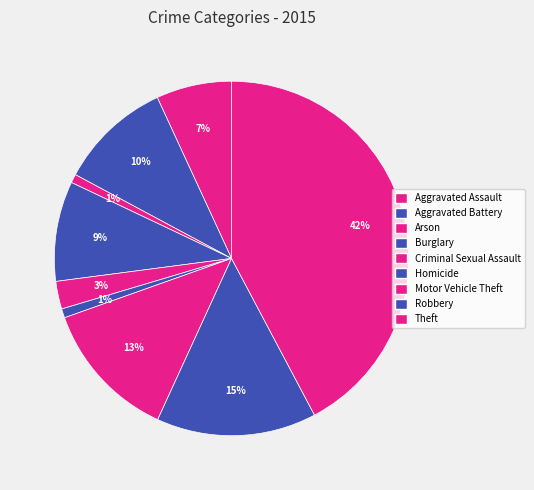

How many segments does this pie chart have?

9